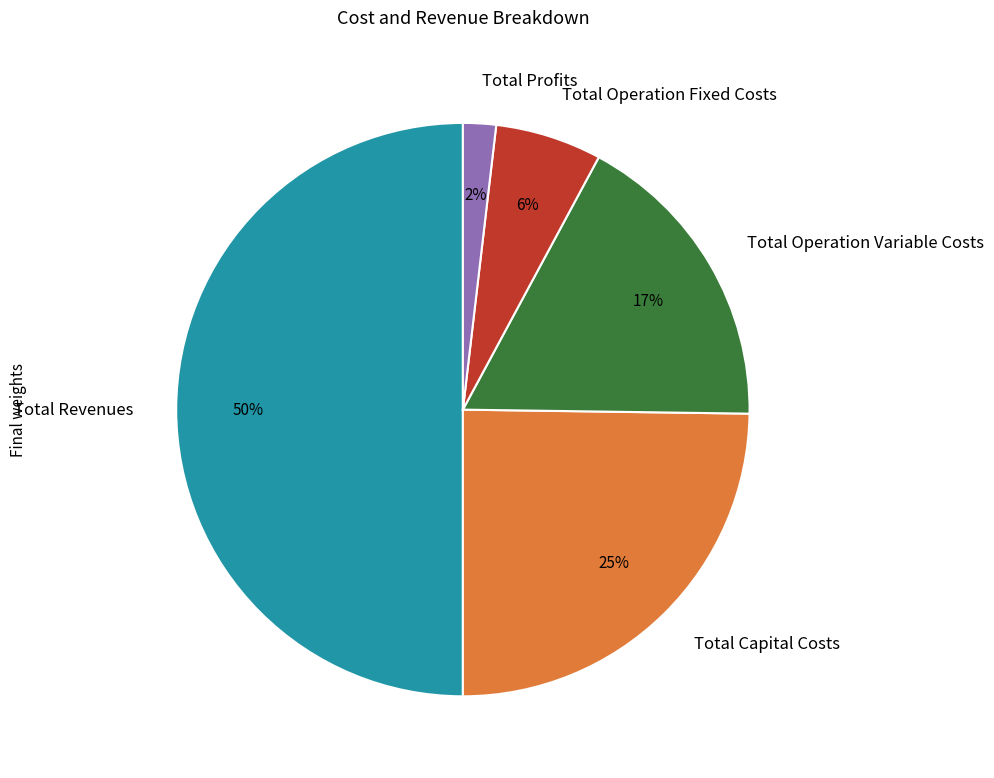

How many segments does this pie chart have?

5